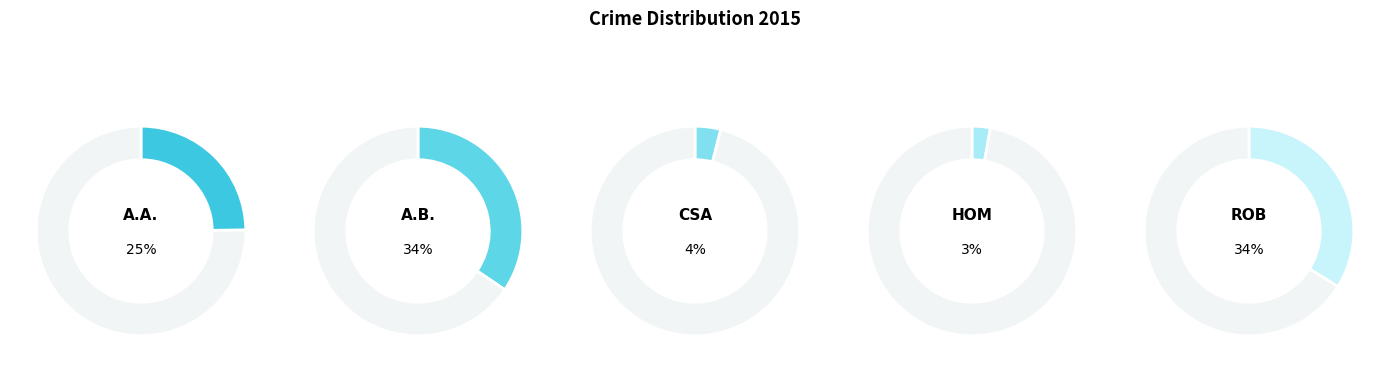

What percentage do Aggravated Assault and Homicide together represent?

27.7%